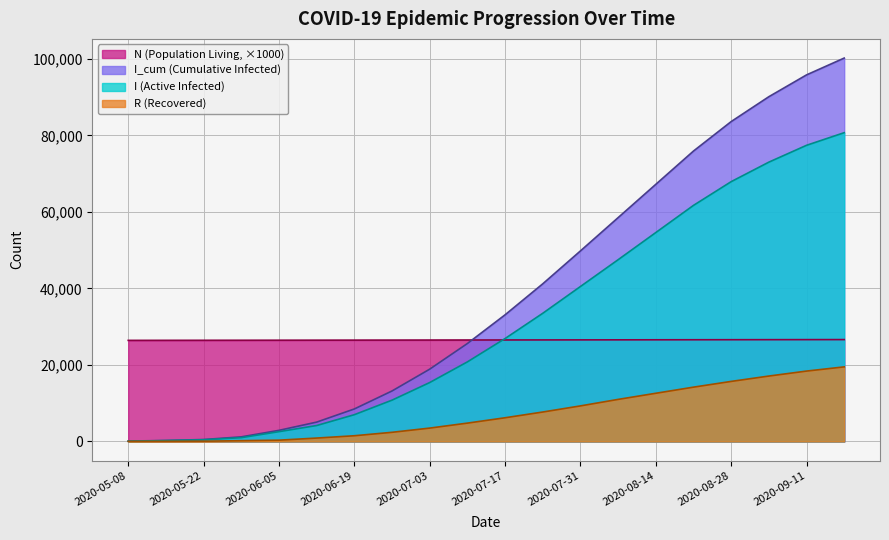

True or false: N and I cross at least once.

True